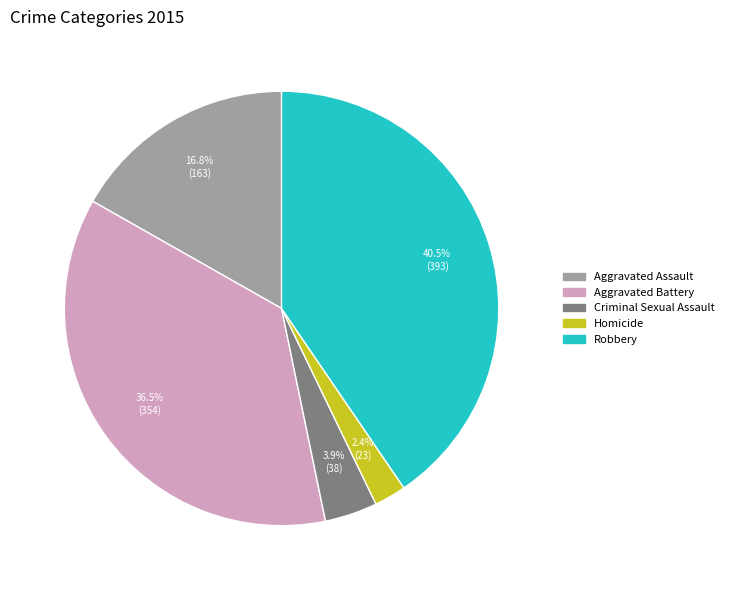

Is there any slice that represents more than half of the pie?

No